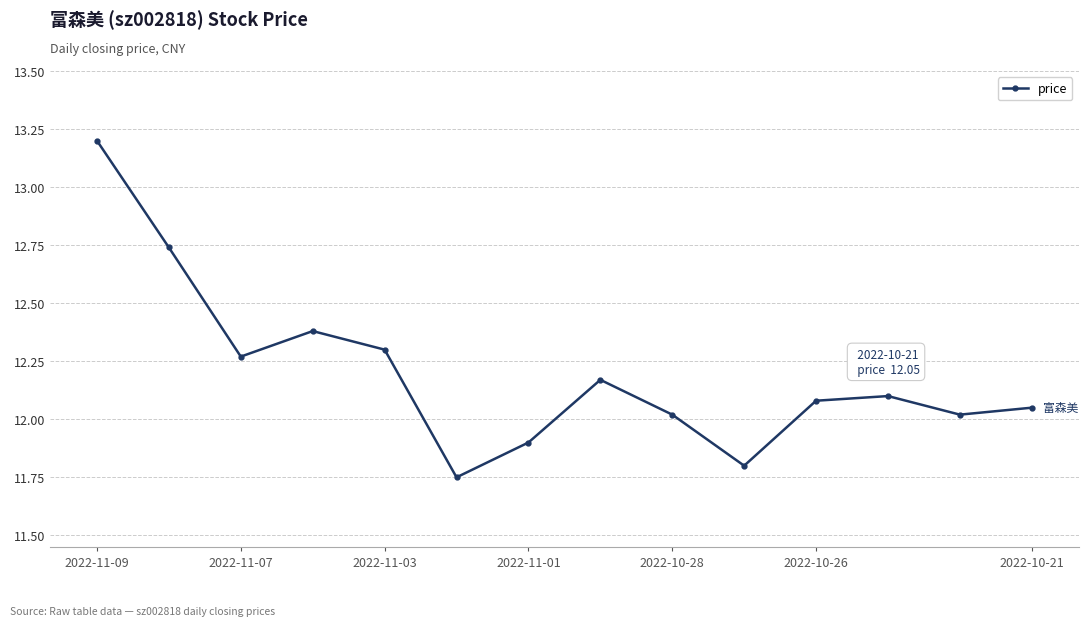

How many interior local peaks (higher than both neighbors) does the data have?

3